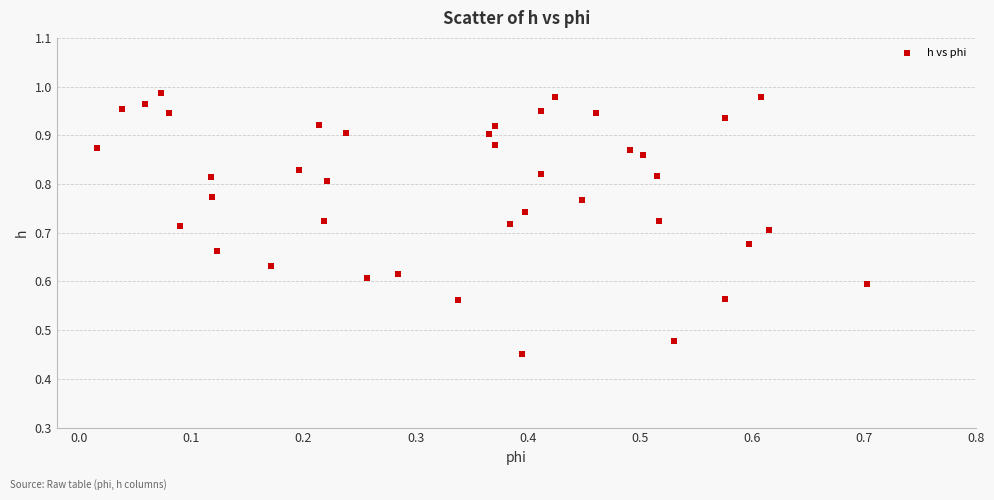

How many points are shown in the scatter plot?

40